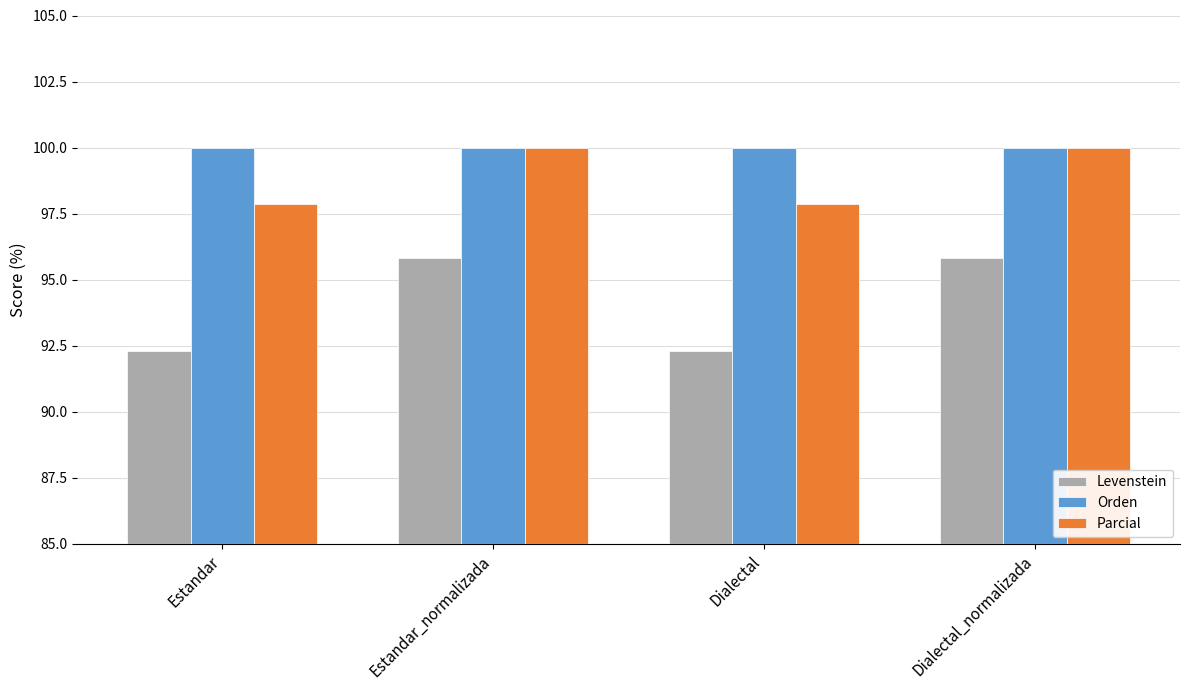

At how many categories does at least one series exceed 97?

4